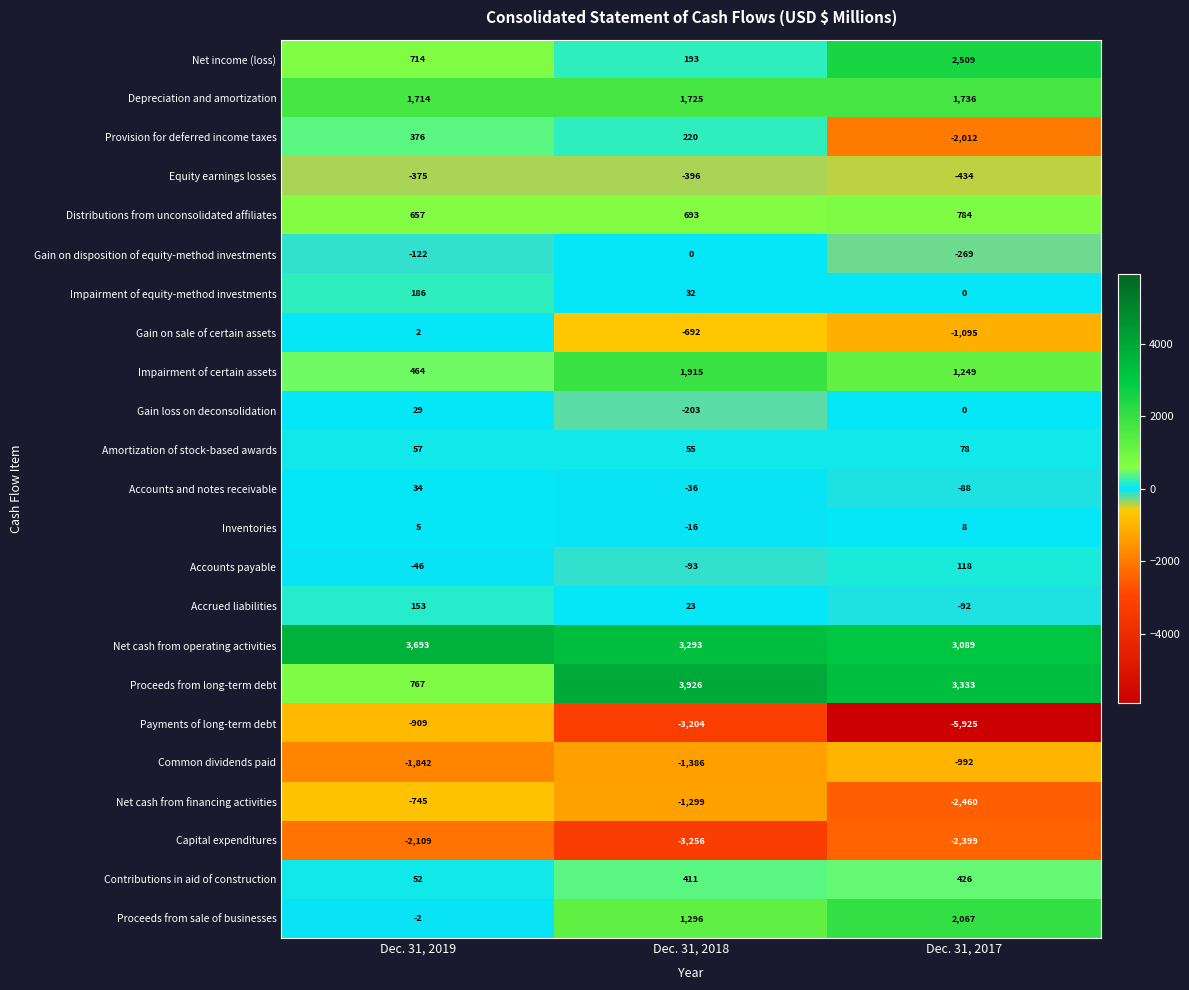

The value of Gain on disposition of equity-method investments at Dec. 31, 2018 is -118. True or false?

False